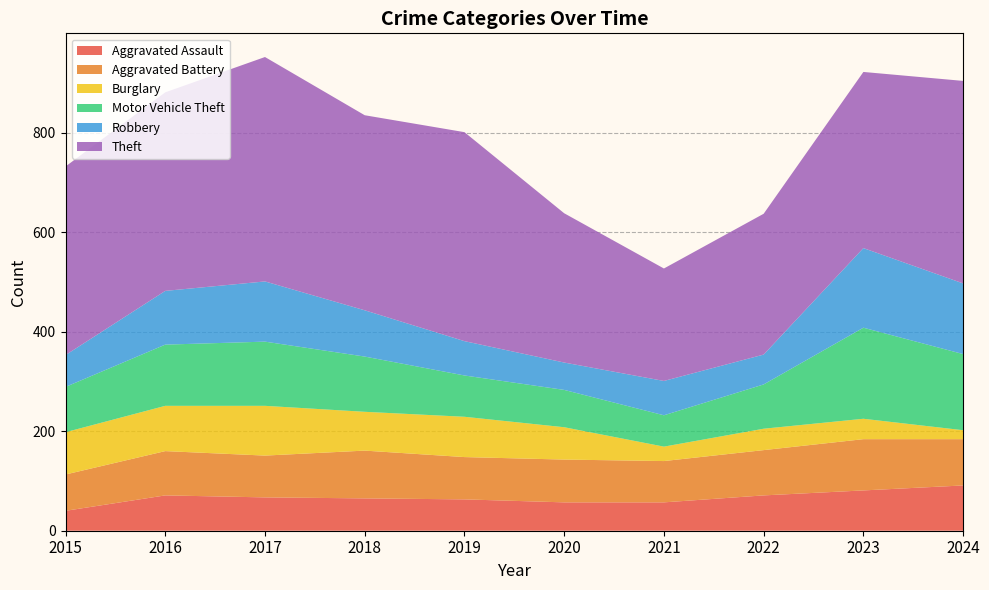

Reading left to right, transcribe all the data shown in this chart.

Aggravated Assault: 40	71	67	65	63	57	57	71	81	91
Aggravated Battery: 73	89	84	96	85	86	83	91	103	93
Burglary: 85	91	100	78	81	65	29	43	41	18
Motor Vehicle Theft: 91	123	129	111	83	75	63	89	183	153
Robbery: 64	108	121	93	69	55	69	60	160	142
Theft: 379	399	451	392	420	300	226	283	354	407